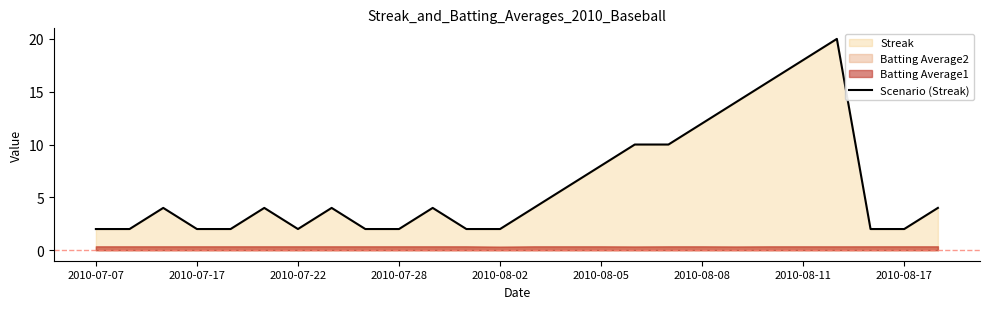

The value of Scenario (Streak) at 2010-08-17 is 3. True or false?

False